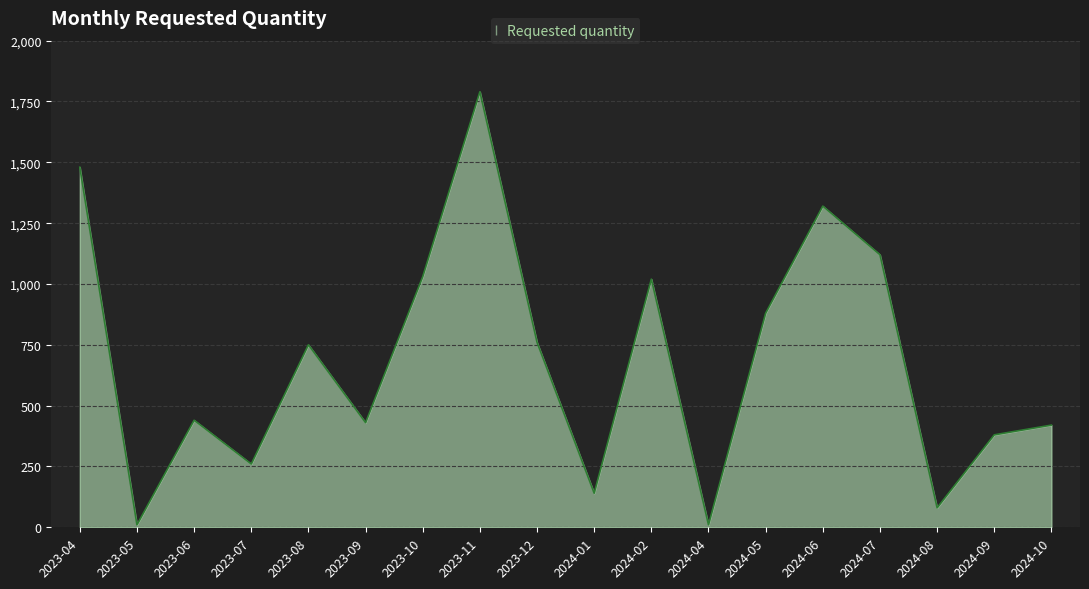

What is the difference between the maximum and minimum values?

1780